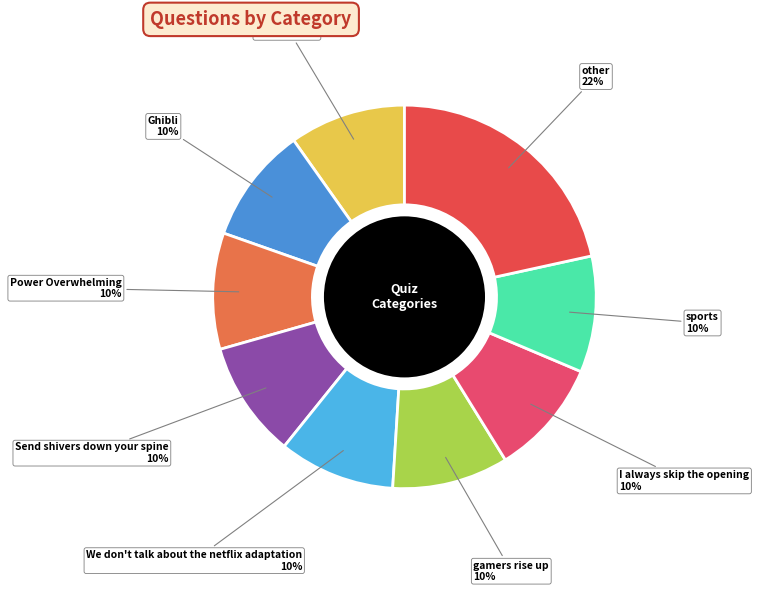

Count the number of slices in the pie.

9